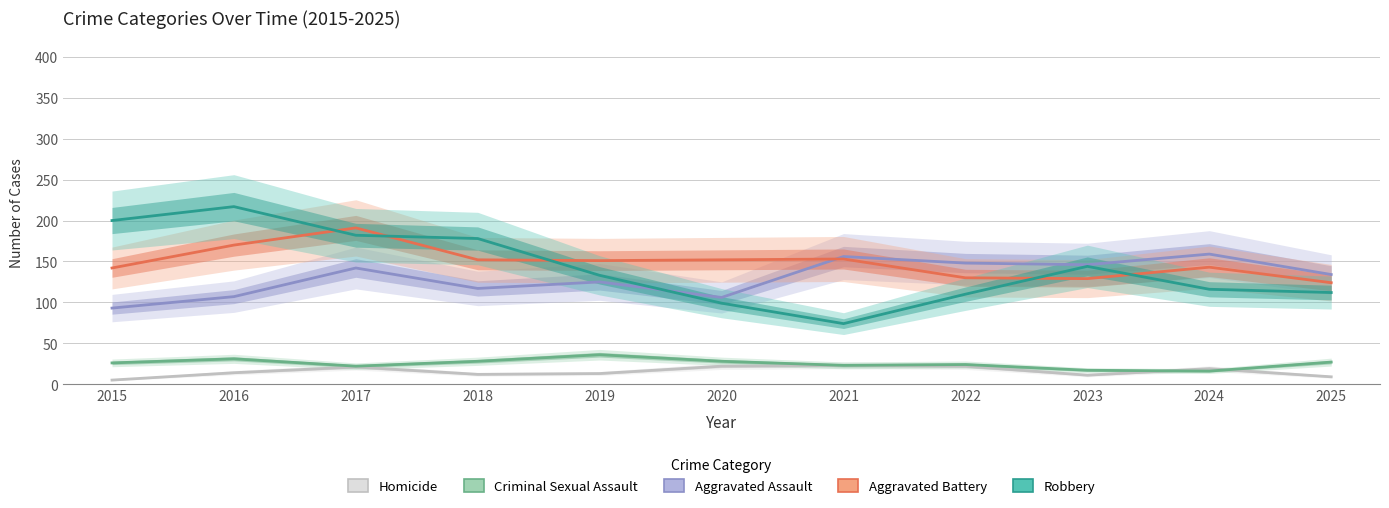

What is the total value across all series at 2016?

539